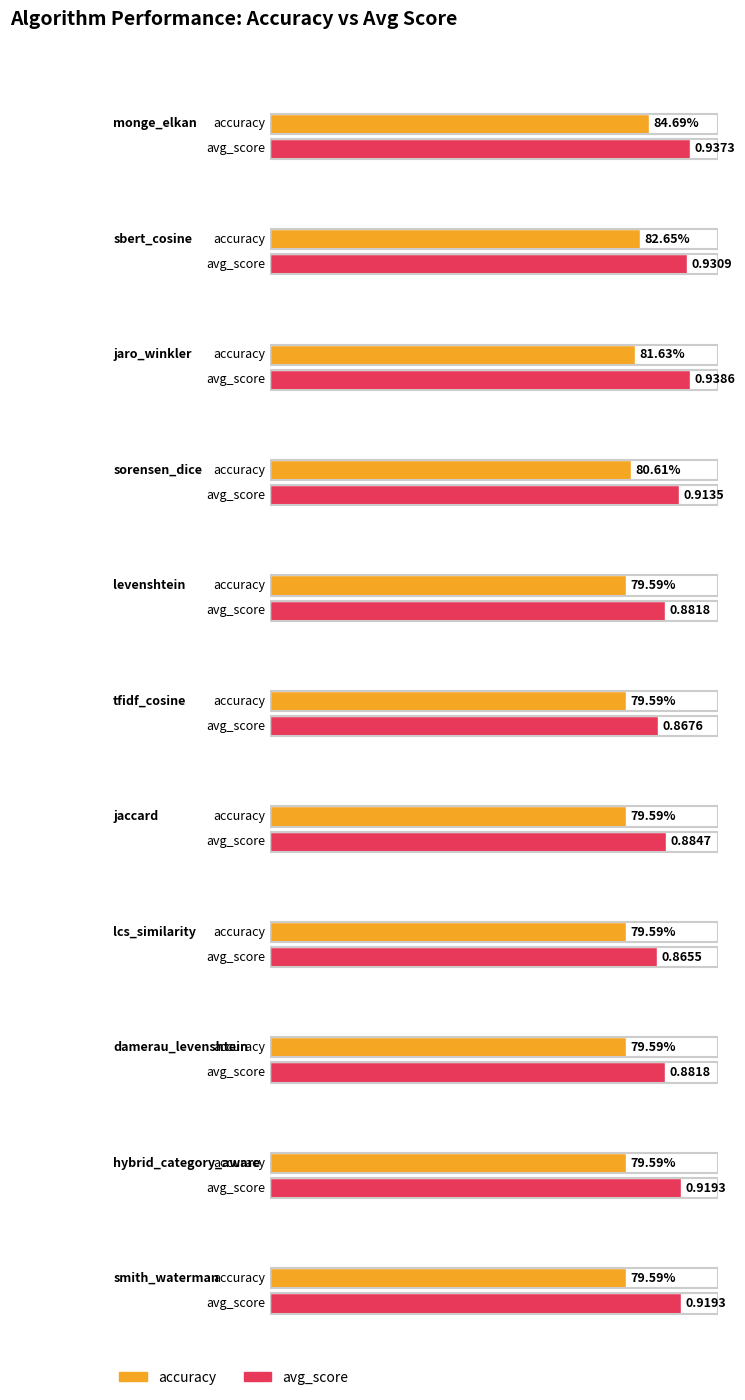

How many data points in avg_score are above 0?

11